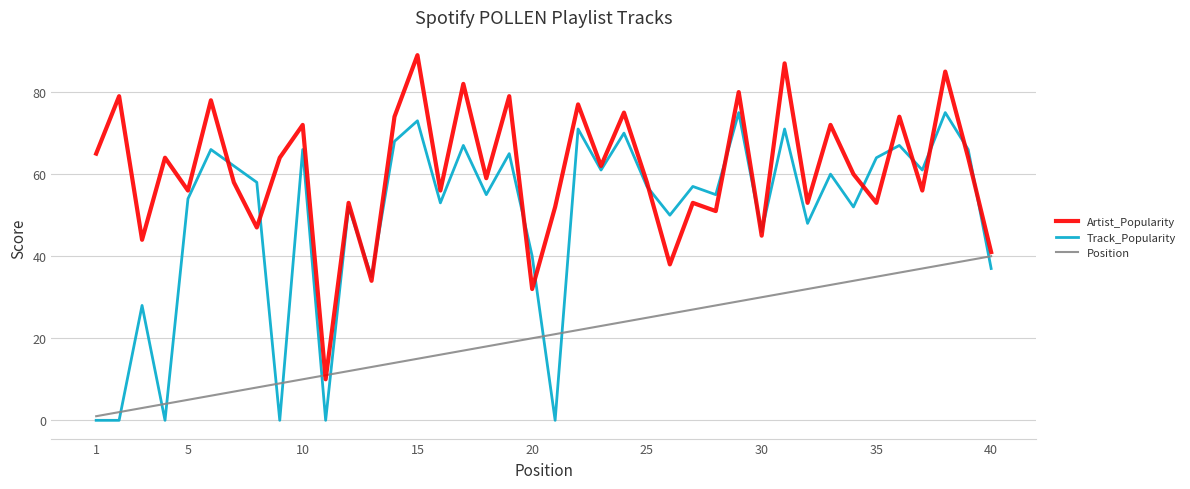

Which series has the largest range (max minus min)?

Artist_Popularity